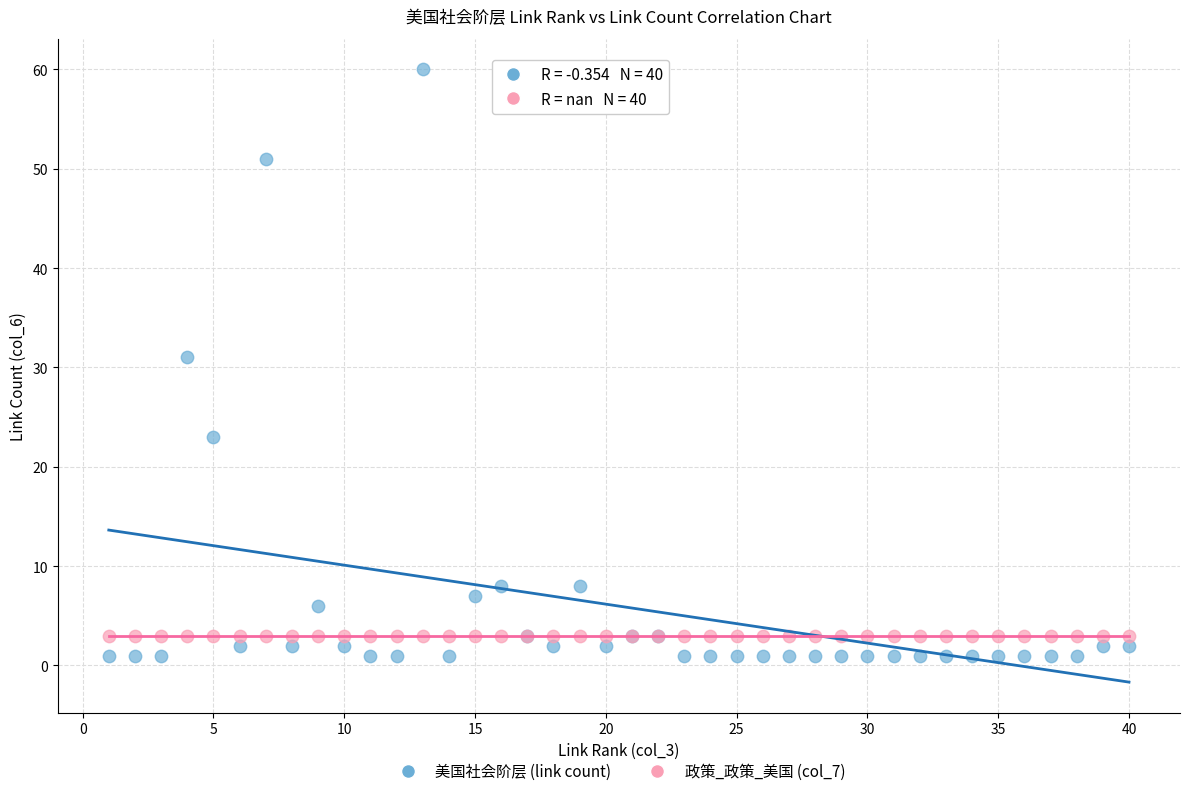

Across all series, what Y value is closest to 30?

31